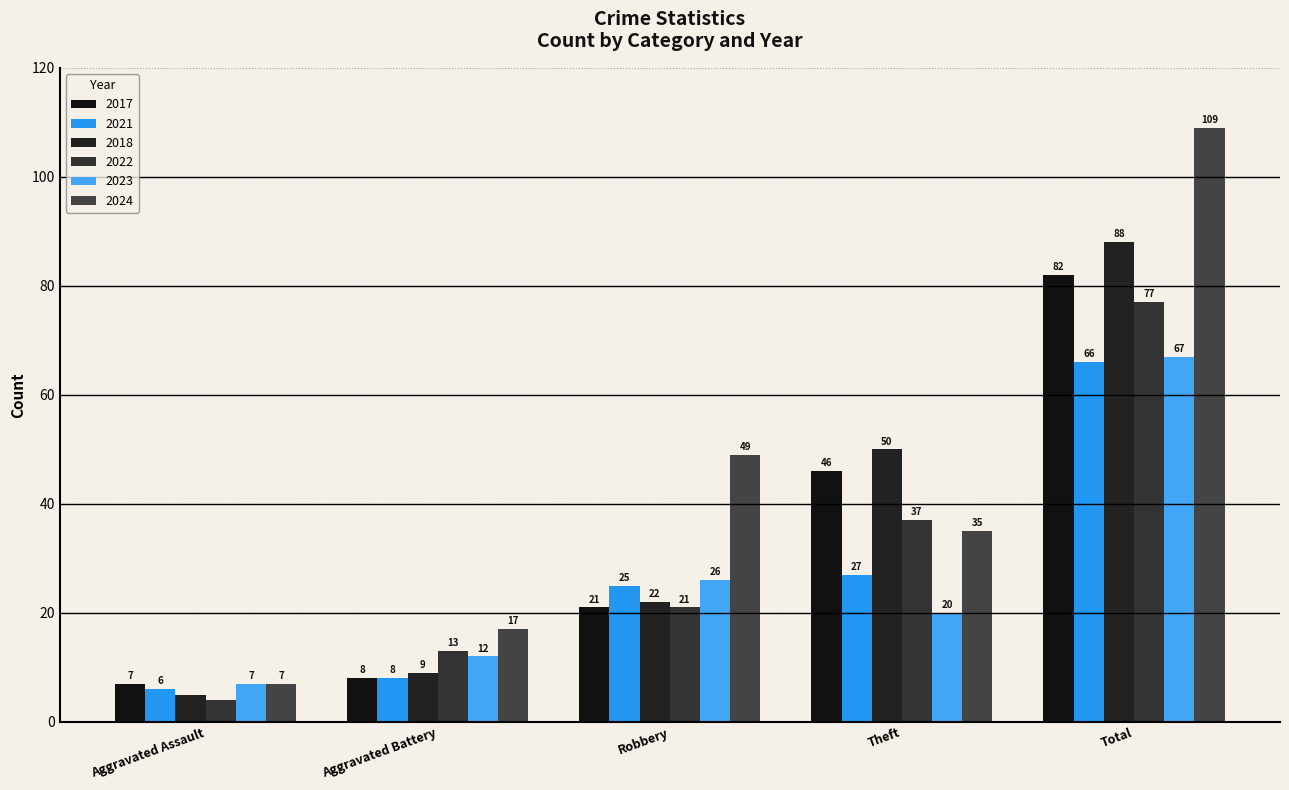

At which category does the chart reach its peak across all series?

Total